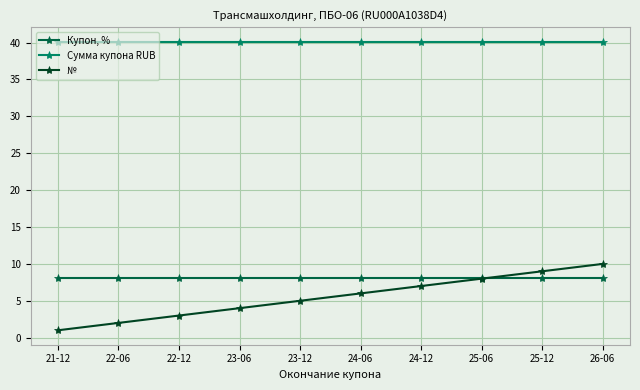

Reading right to left, transcribe all the data shown in this chart.

Купон, %: 8.1	8.1	8.1	8.1	8.1	8.1	8.1	8.1	8.1	8.1
Сумма купона RUB: 40.1	40.1	40.1	40.1	40.1	40.1	40.1	40.1	40.1	40.1
№: 10.0	9.0	8.0	7.0	6.0	5.0	4.0	3.0	2.0	1.0